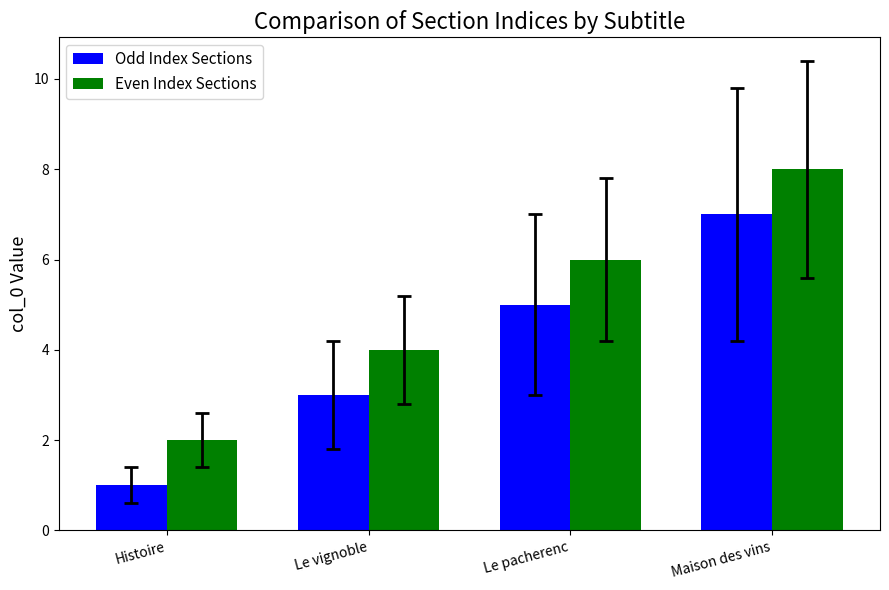

Read the Even Index Sections value at Le vignoble.

4